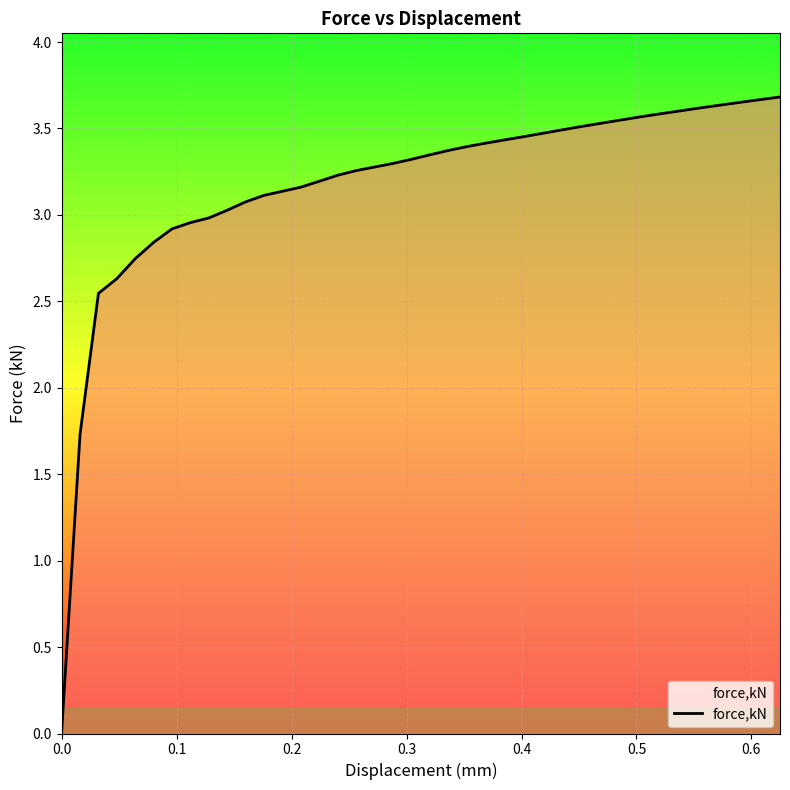

How many values exceed 3?

31